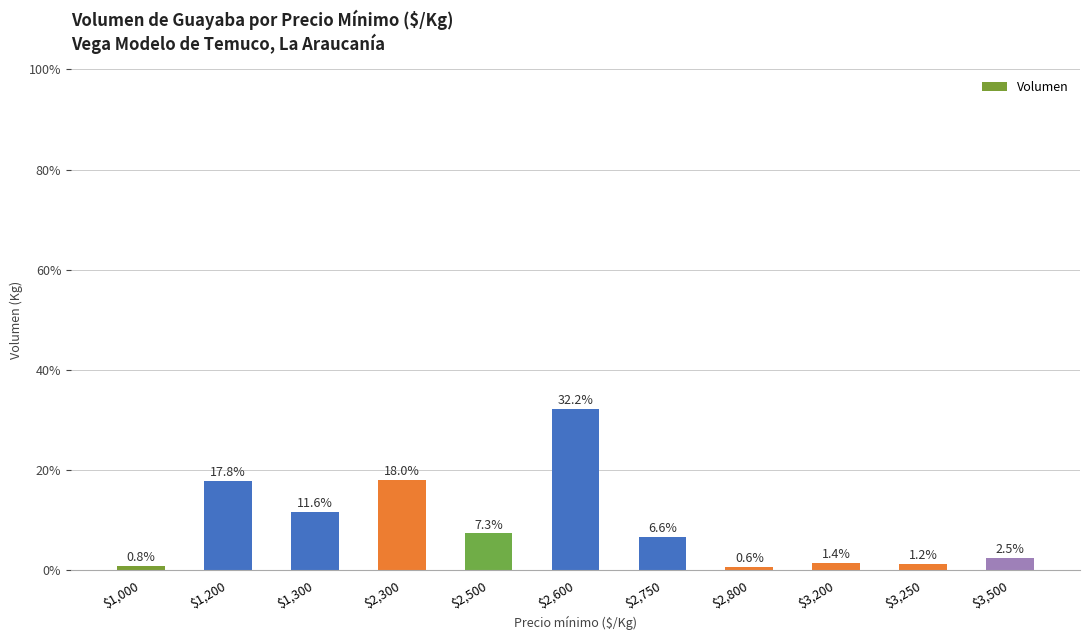

What is the label of the 7th bar from the right?

$2,500